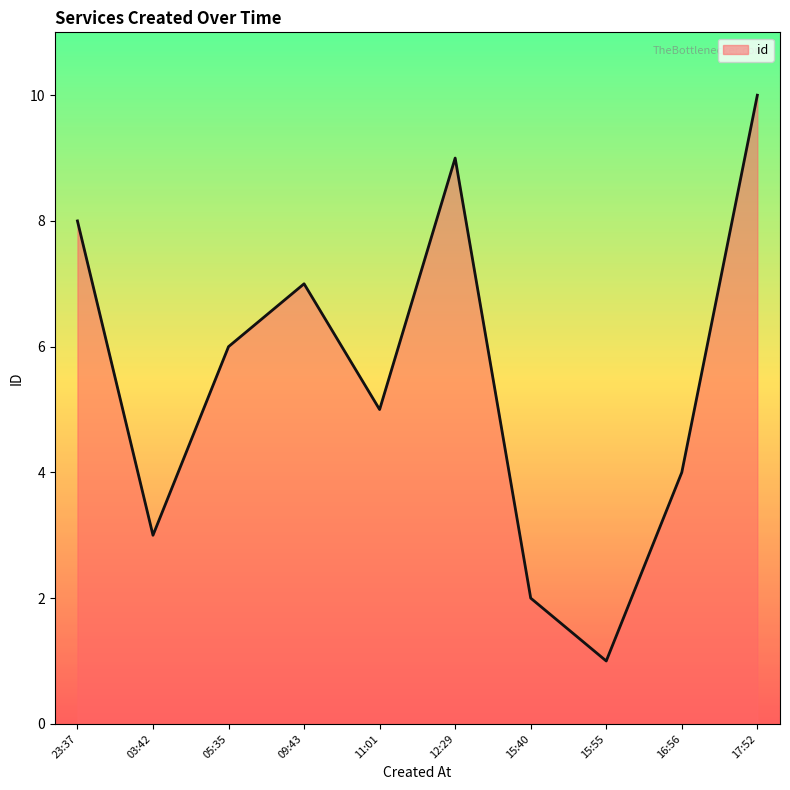

What is the maximum value shown in the chart?

10